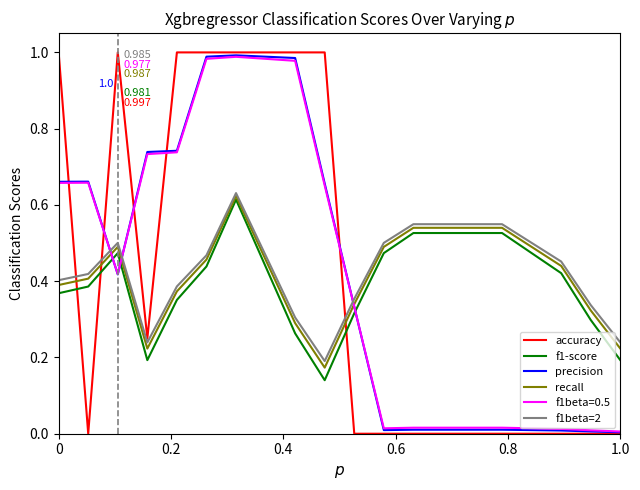

Which series has the largest range (max minus min)?

accuracy